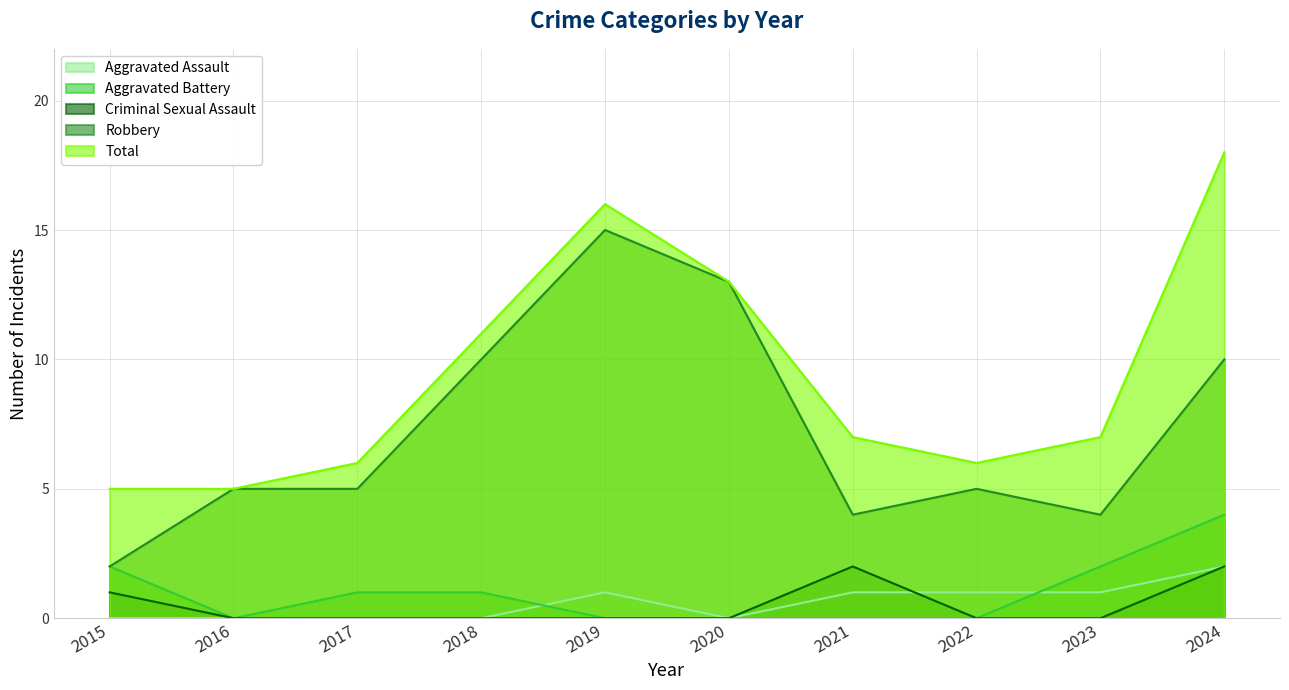

Rank the categories by Aggravated Assault value from highest to lowest.

2024, 2019, 2021, 2022, 2023, 2015, 2016, 2017, 2018, 2020